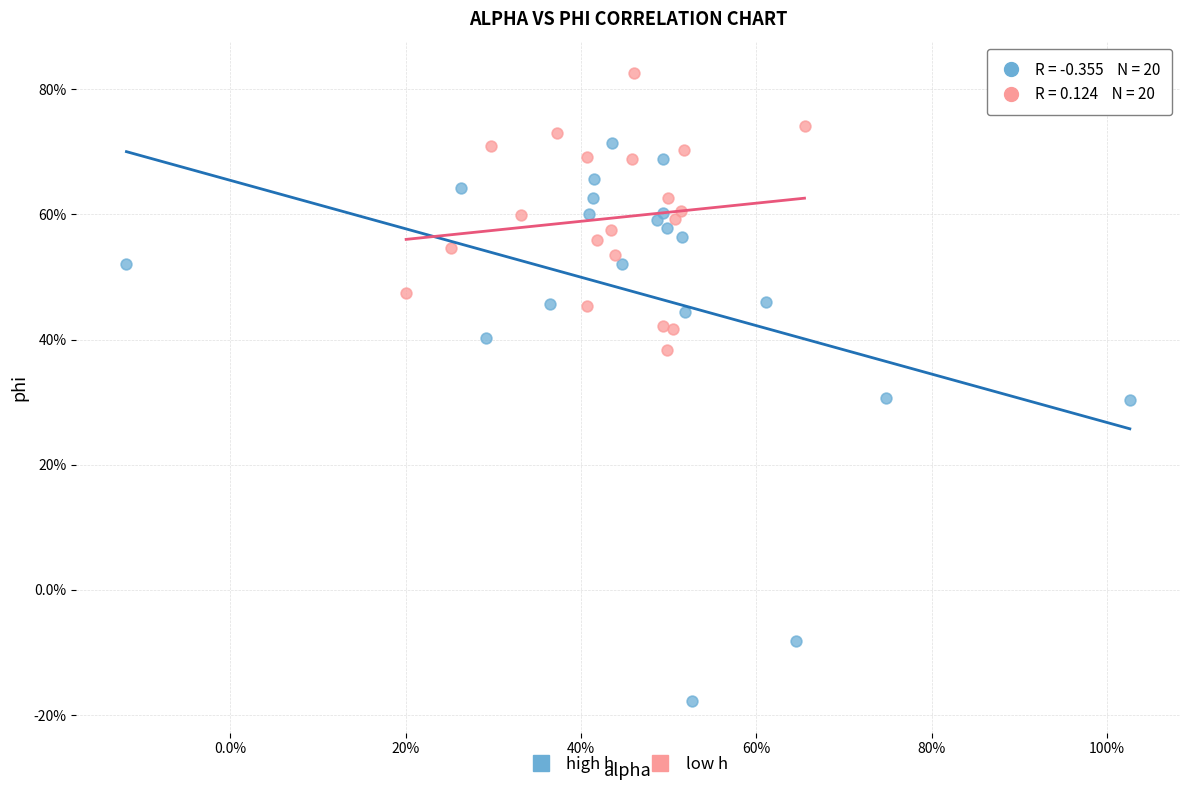

What are all the series names shown in the legend?

high h, low h